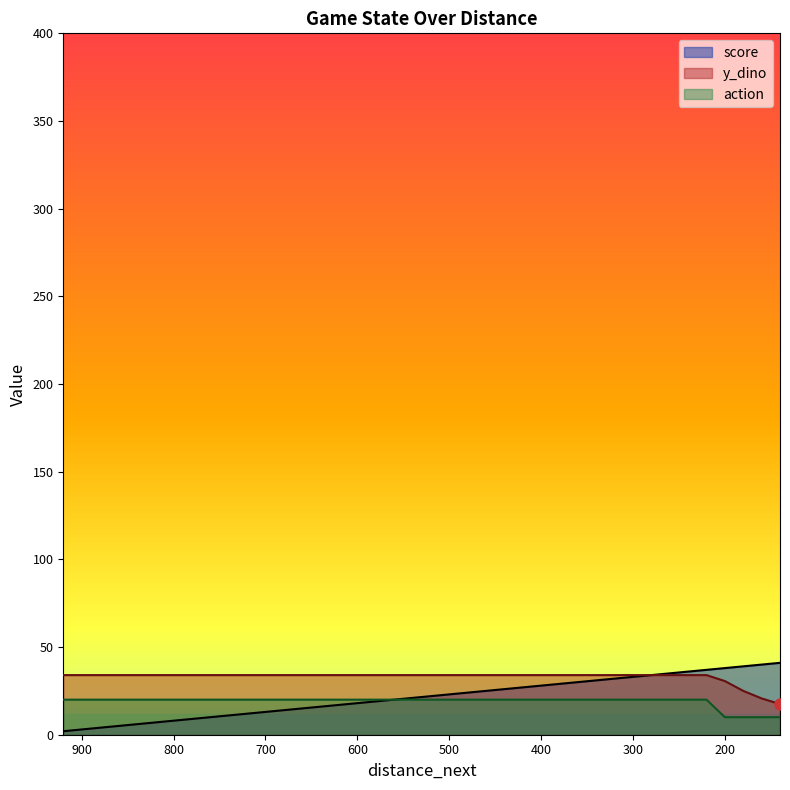

True or false: action has more than 0 points higher than both neighbors.

False